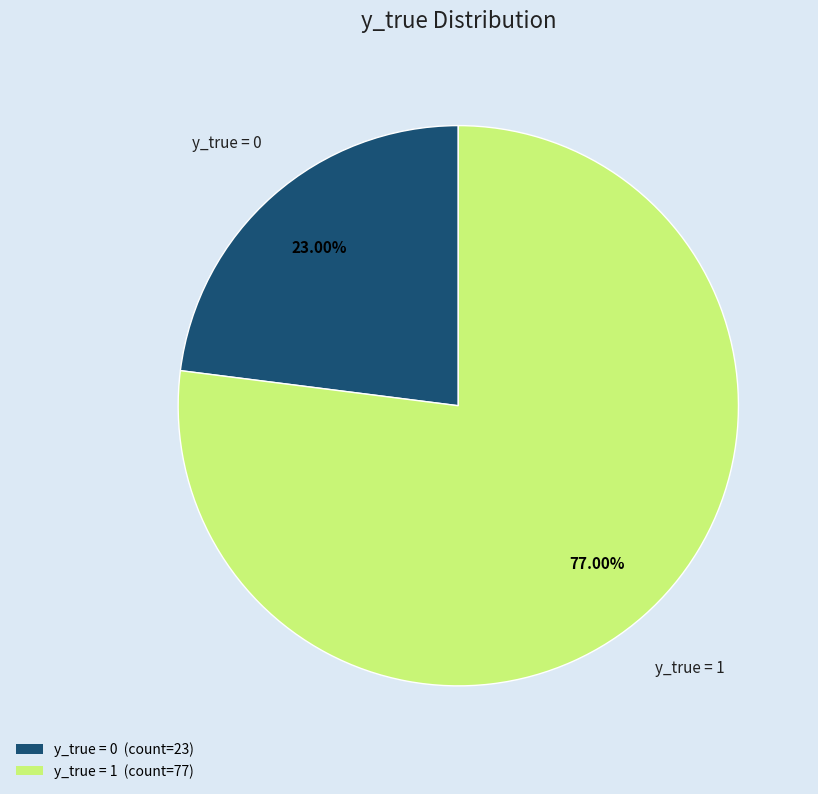

To the nearest percent, what portion does y_true = 1 represent?

77%